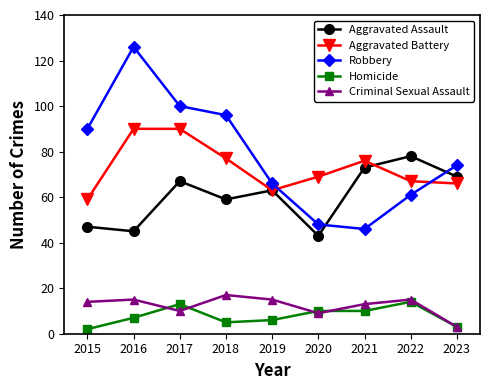

Reading right to left, what are all the values shown in this chart?

Aggravated Assault: 2023=69	2022=78	2021=73	2020=43	2019=63	2018=59	2017=67	2016=45	2015=47
Aggravated Battery: 2023=66	2022=67	2021=76	2020=69	2019=63	2018=77	2017=90	2016=90	2015=59
Robbery: 2023=74	2022=61	2021=46	2020=48	2019=66	2018=96	2017=100	2016=126	2015=90
Homicide: 2023=3	2022=14	2021=10	2020=10	2019=6	2018=5	2017=13	2016=7	2015=2
Criminal Sexual Assault: 2023=3	2022=15	2021=13	2020=9	2019=15	2018=17	2017=10	2016=15	2015=14